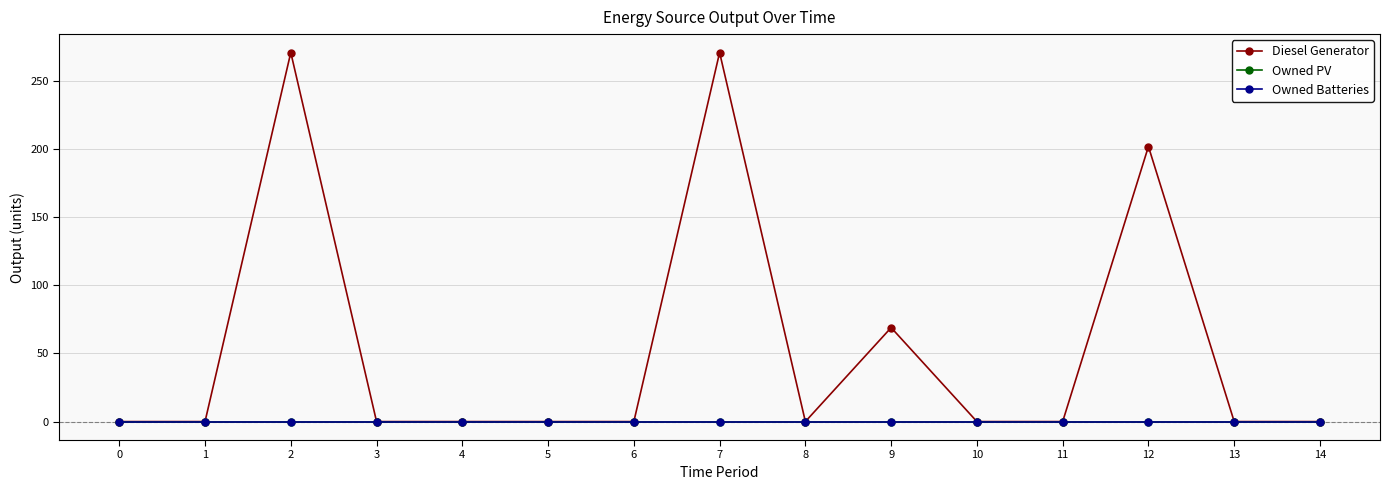

True or false: Owned Batteries and Diesel Generator cross at least once.

False